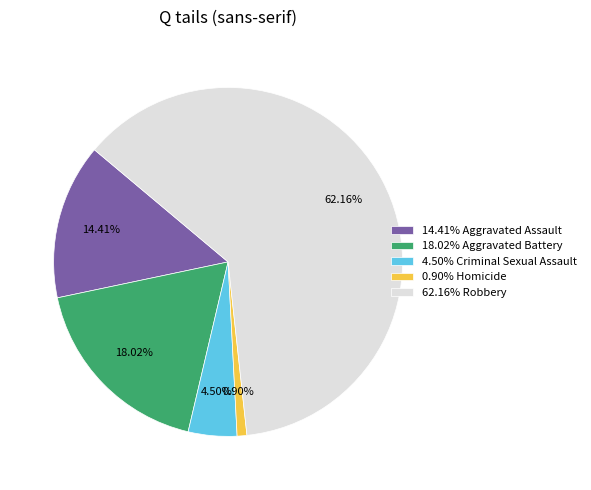

To the nearest percent, what is the difference between the largest and smallest slice percentages?

61%